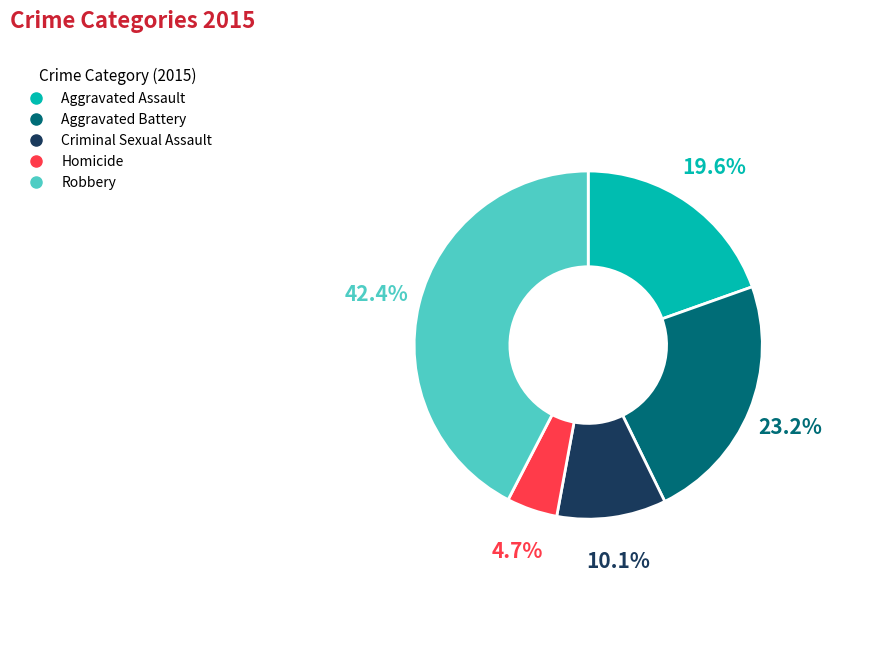

Which category has the smallest portion of the pie?

Homicide